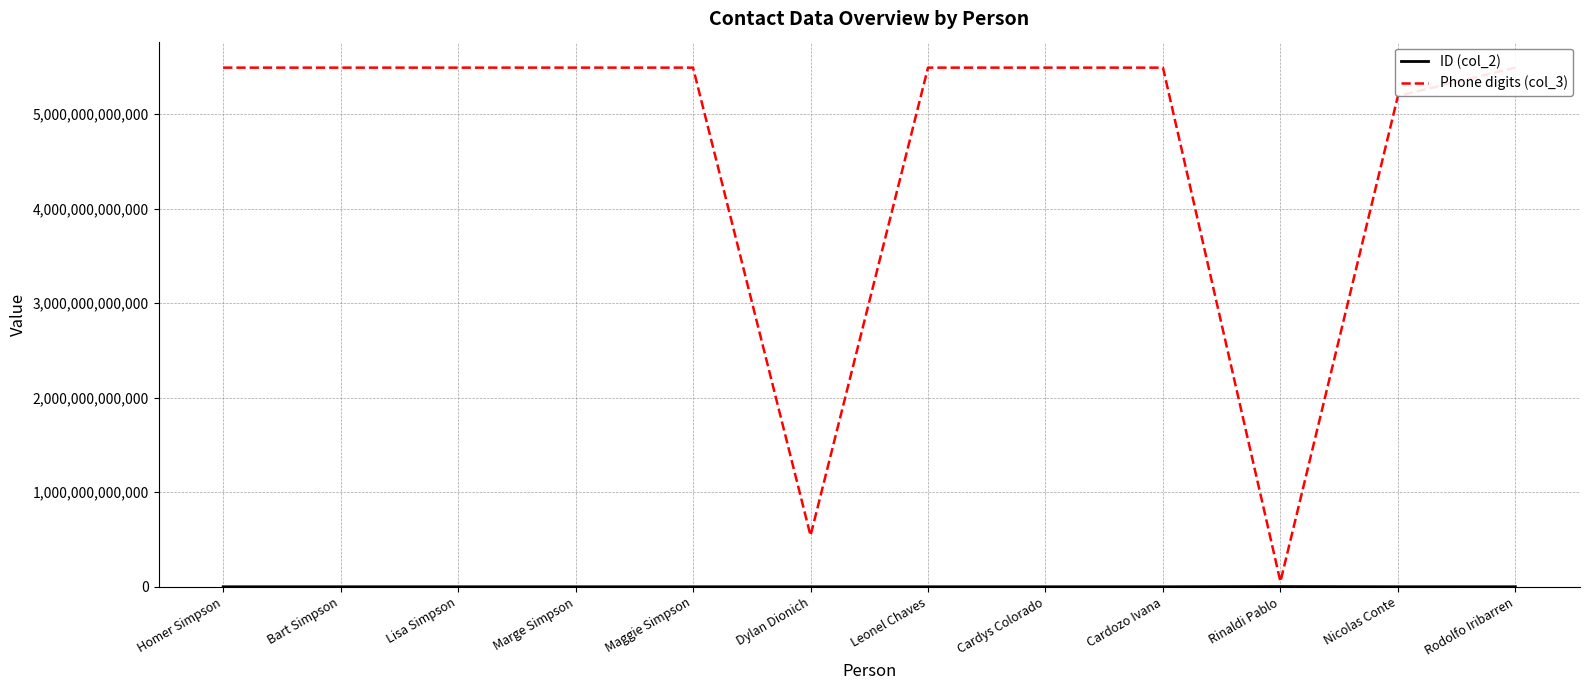

Which series has the largest range (max minus min)?

Phone digits (col_3)